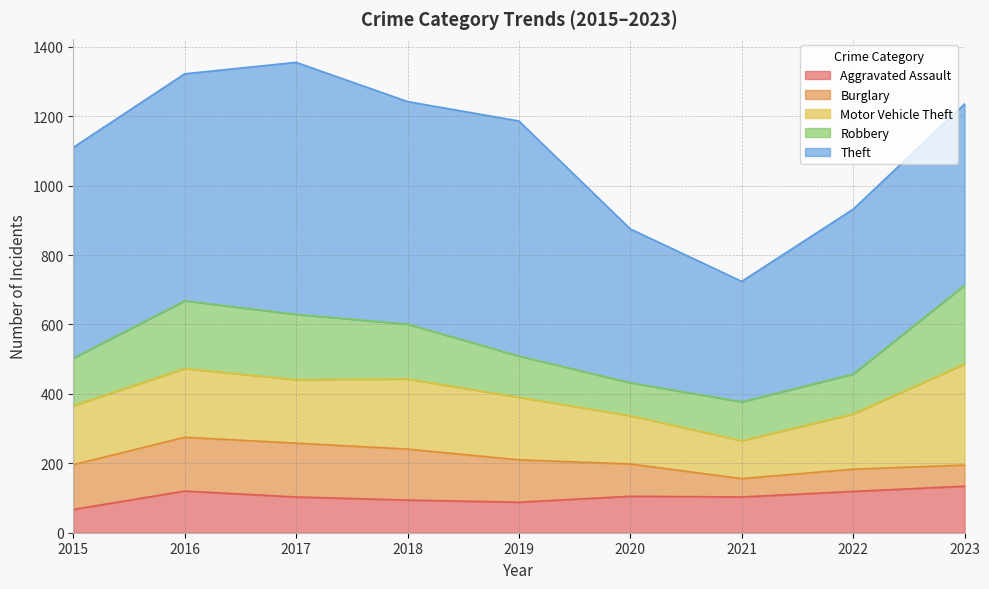

What is the value of the Theft point at the 9th from the left?

522